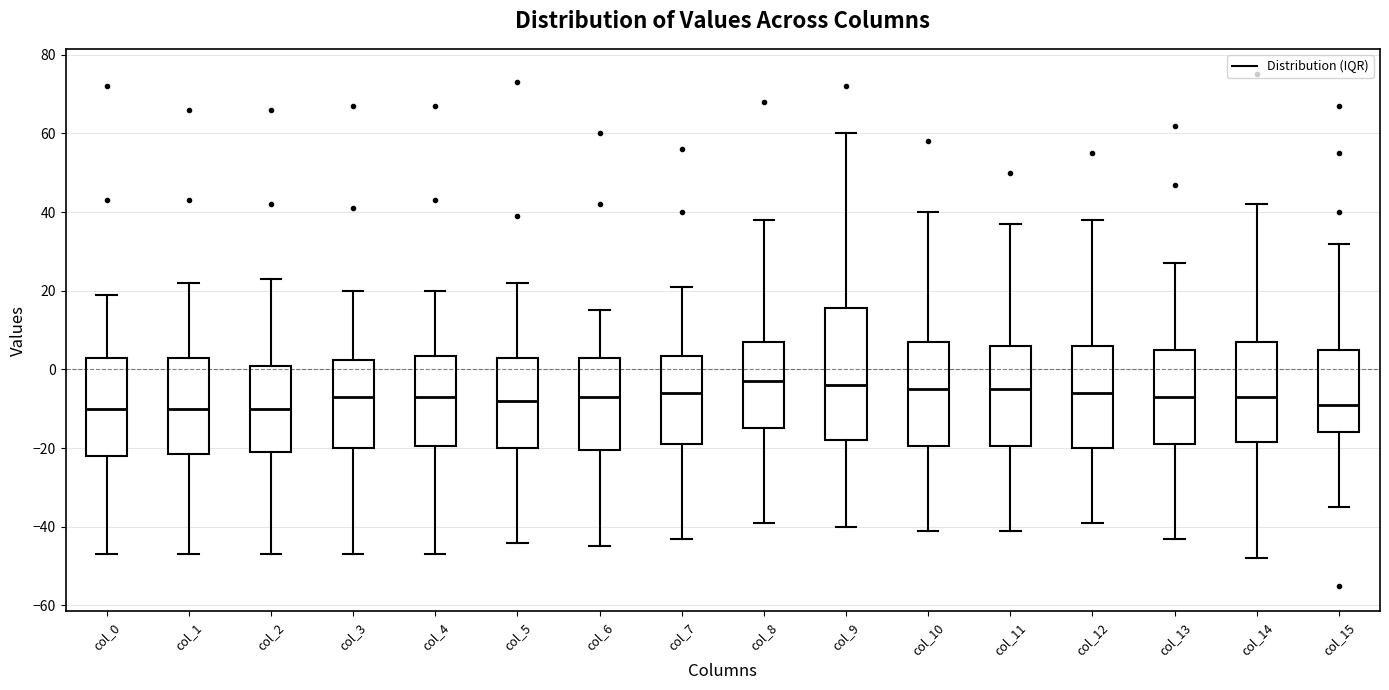

Which box is the tallest, from its lower edge to its upper edge?

col_9